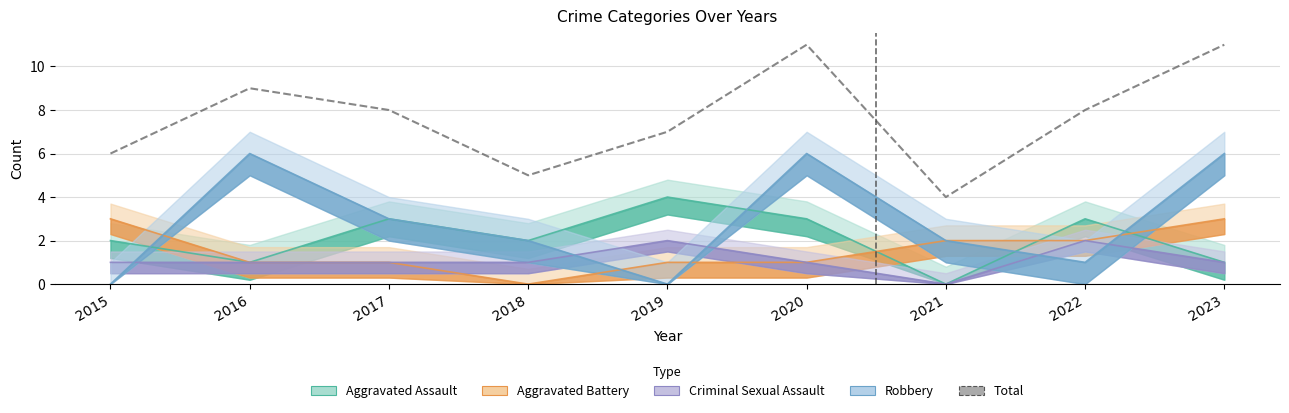

At which label does Aggravated Assault reach its minimum?

2021